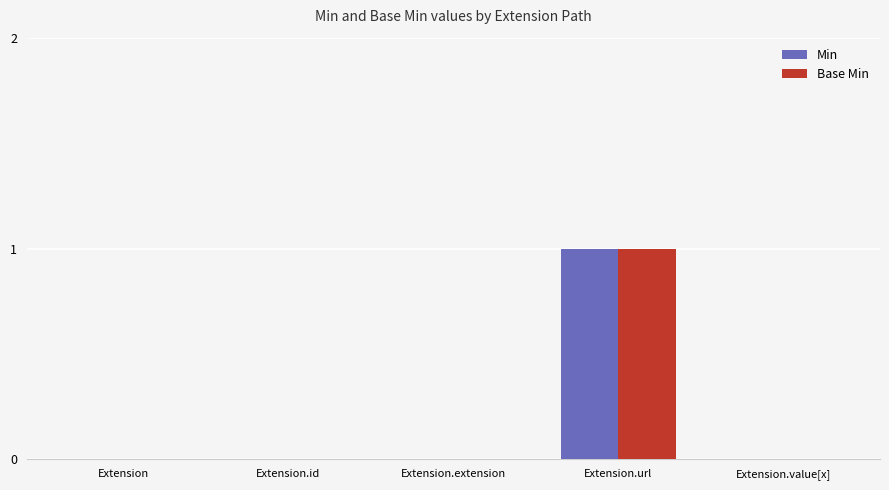

Which label corresponds to the largest value in the chart?

Extension.url